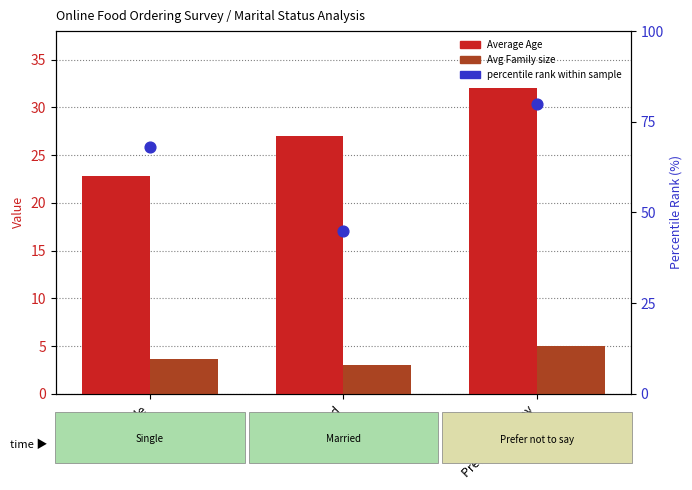

Which series contains the lowest Y value?

Avg Family size